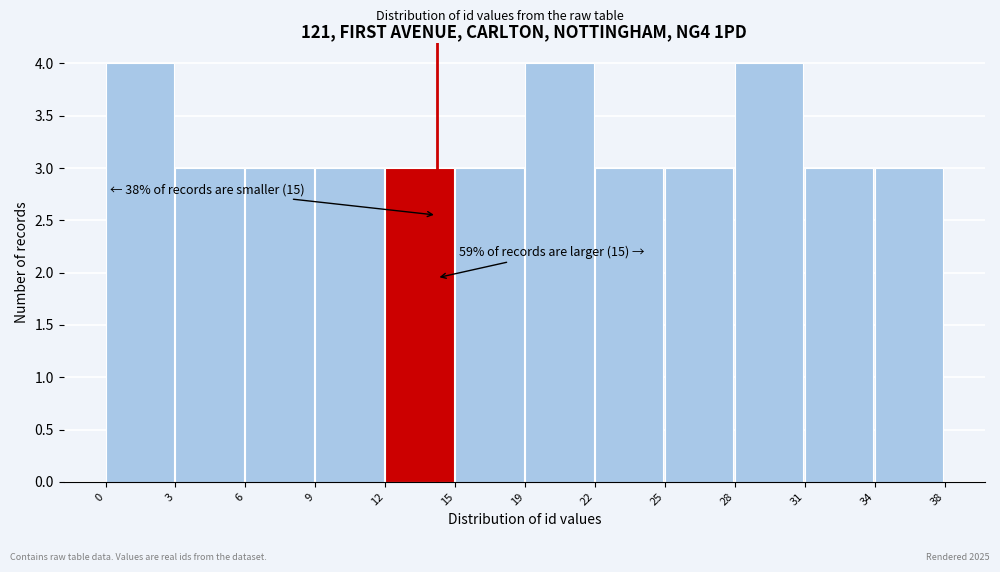

Reading right to left, what are all the values shown in this chart?

34=3	31=3	28=4	25=3	22=3	19=4	15=3	12=3	9=3	6=3	3=3	0=4